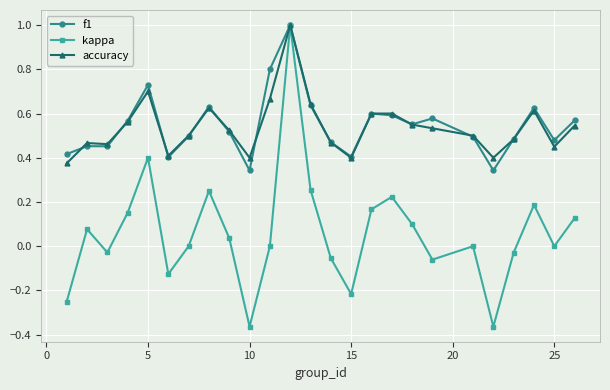

Which series has the largest range (max minus min)?

kappa